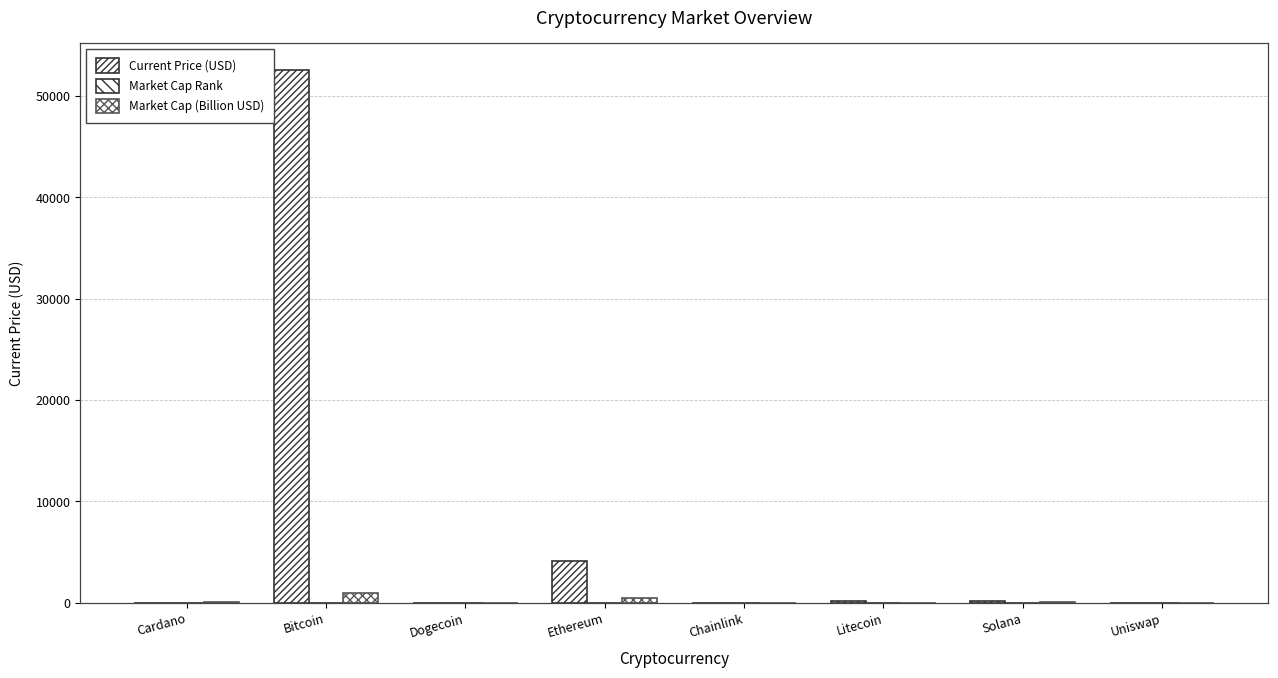

What is the value of the Market Cap Rank bar at the 2nd from the left?

1.0